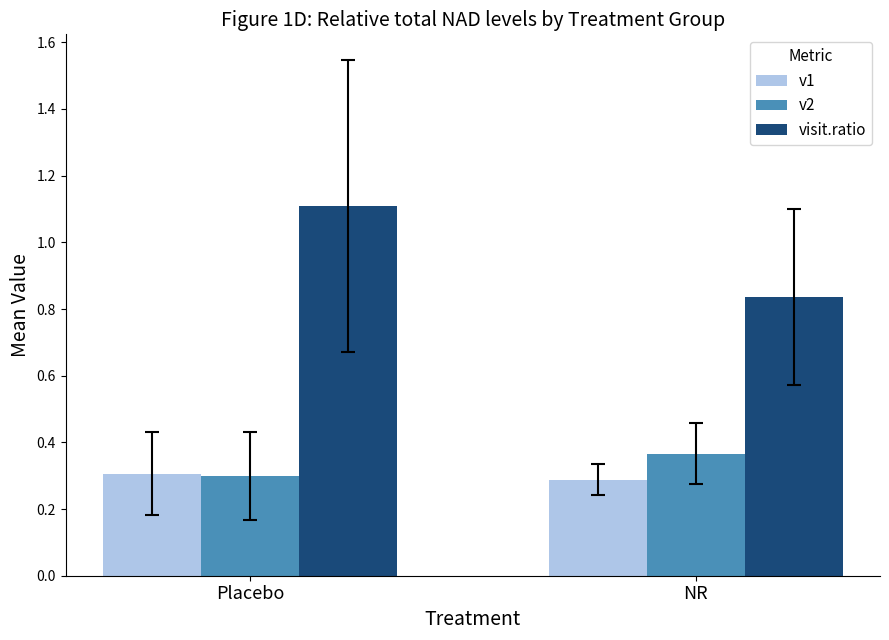

At which category is the sum across all series the highest?

Placebo